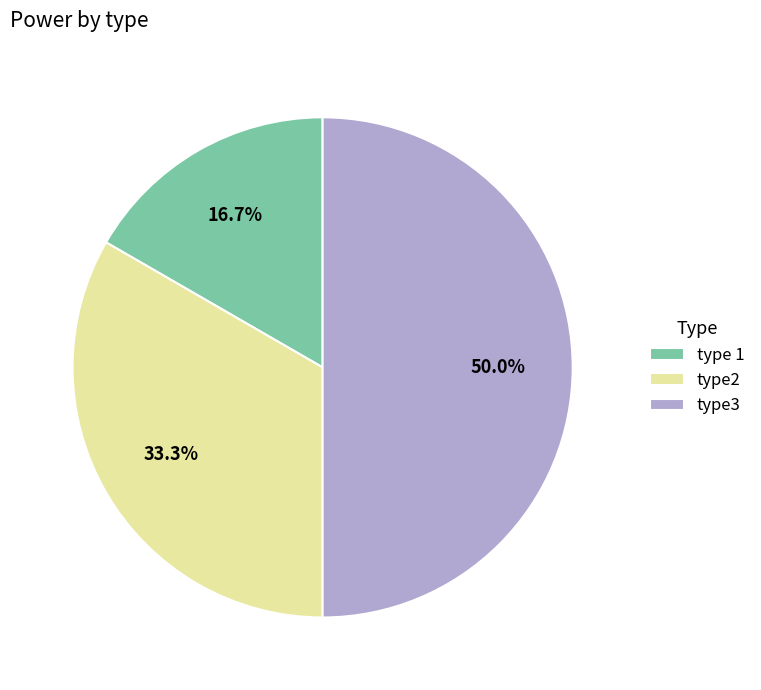

To the nearest percent, what percentage of the pie is type2?

33%